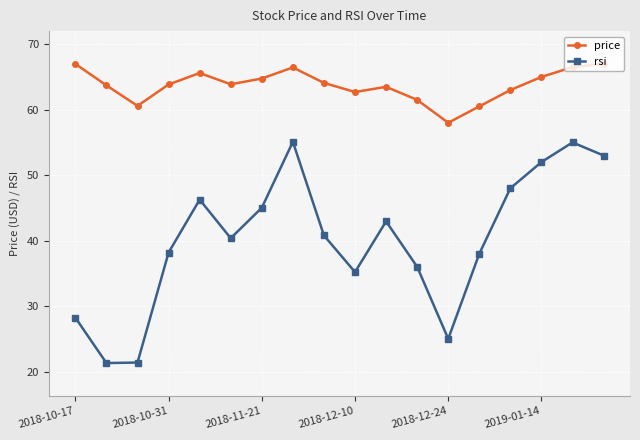

Count the number of categories in the chart.

18